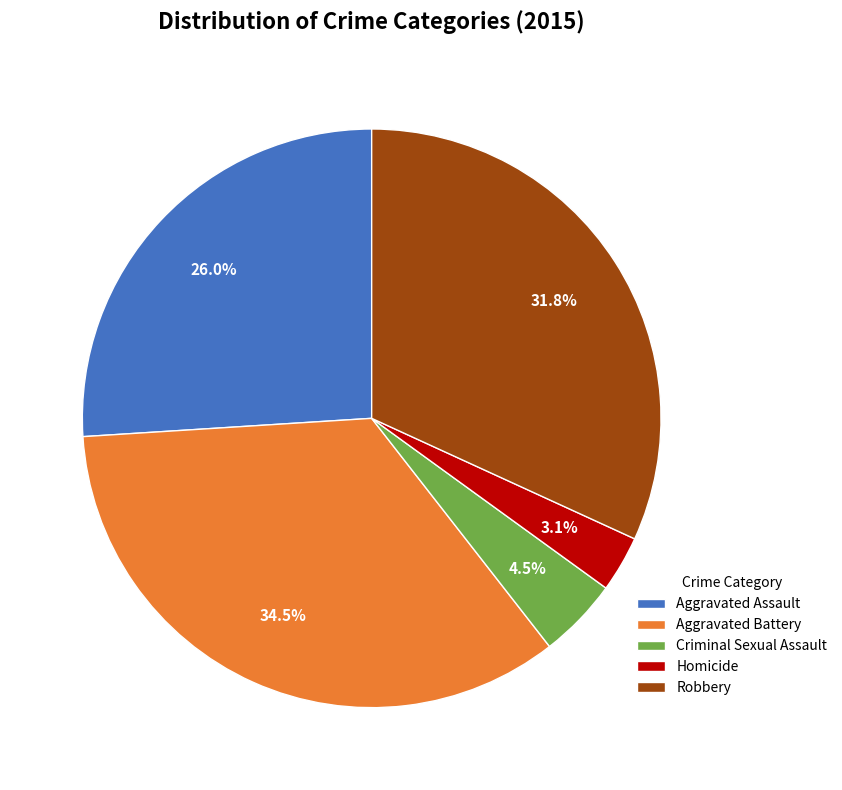

Which category has the biggest portion of the pie?

Aggravated Battery